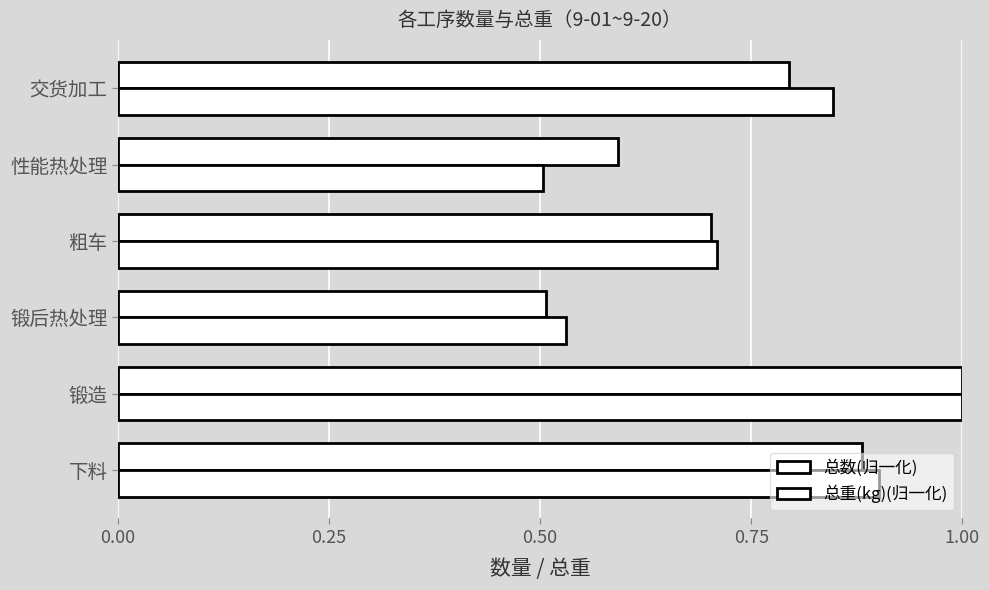

Reading right to left, list all the values displayed in this chart.

总数: 0.8	0.6	0.7	0.5	1.0	0.9
总重(kg): 0.8	0.5	0.7	0.5	1.0	0.9